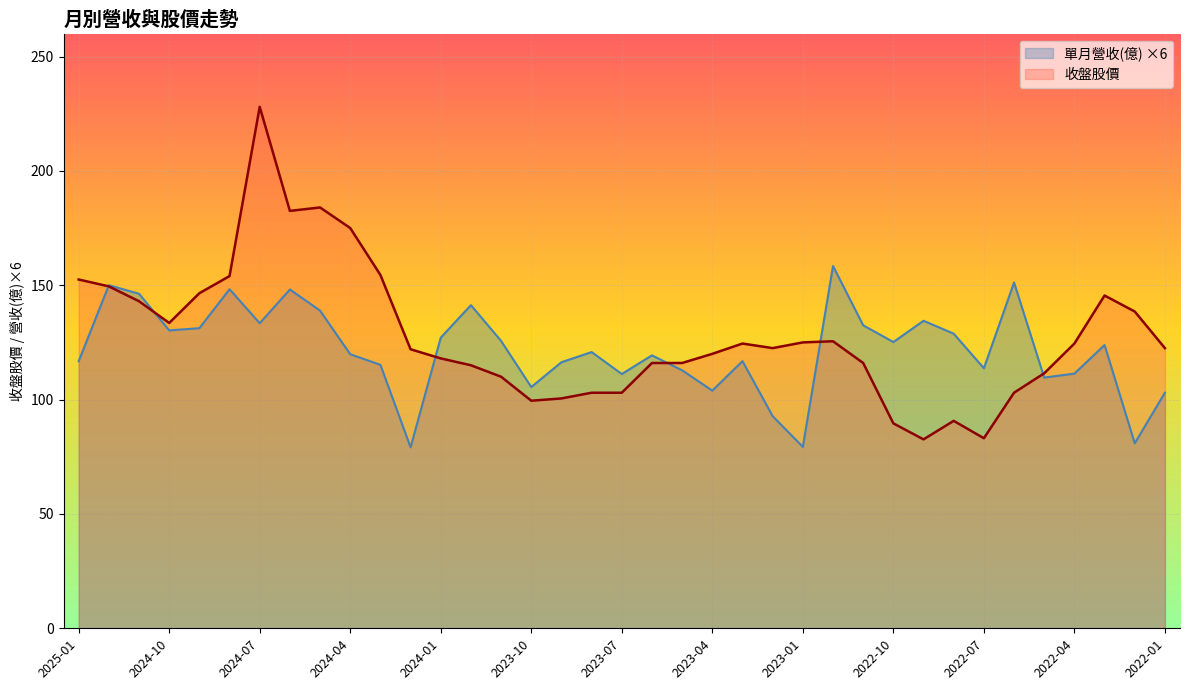

What is the sum of all 收盤股價 values?

4731.0